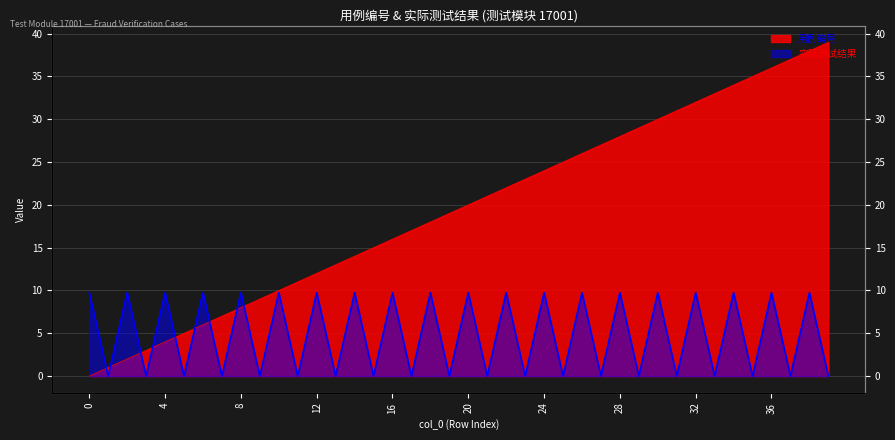

How many values in 用例编号 are above zero?

39